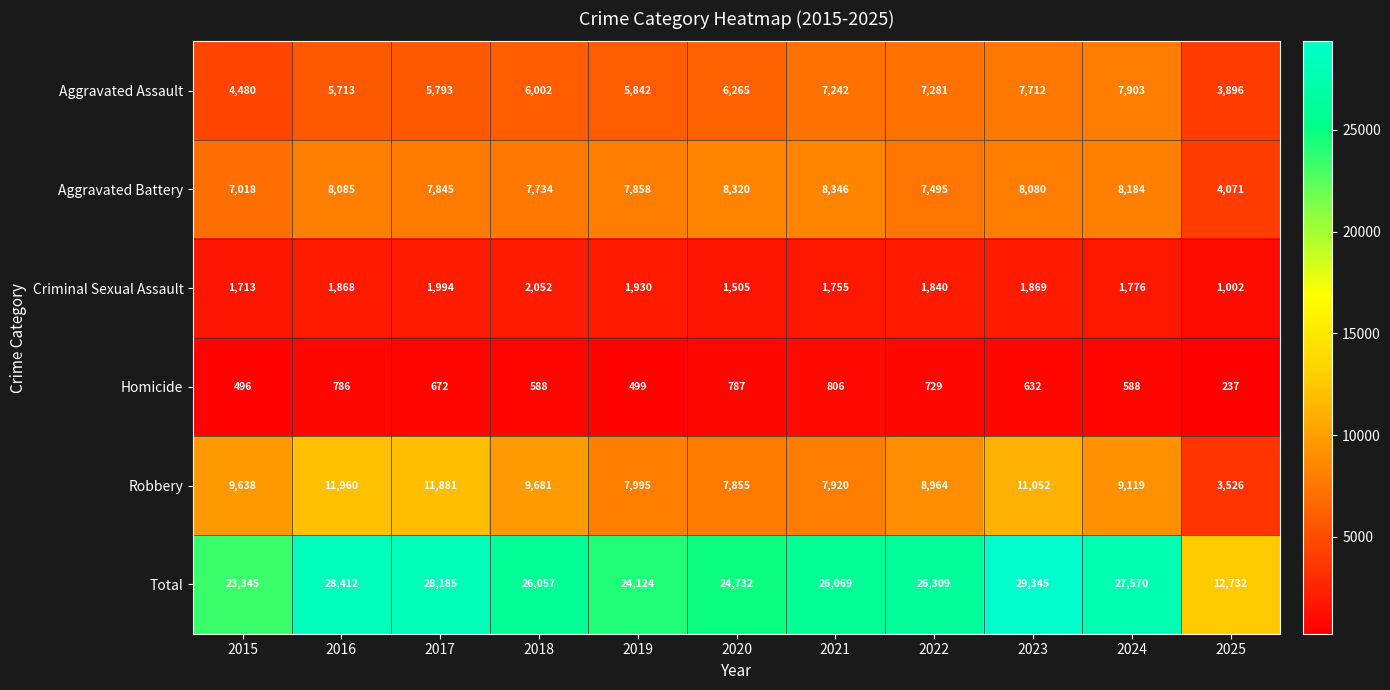

Which series changed the most between 2018 and 2019?

Total